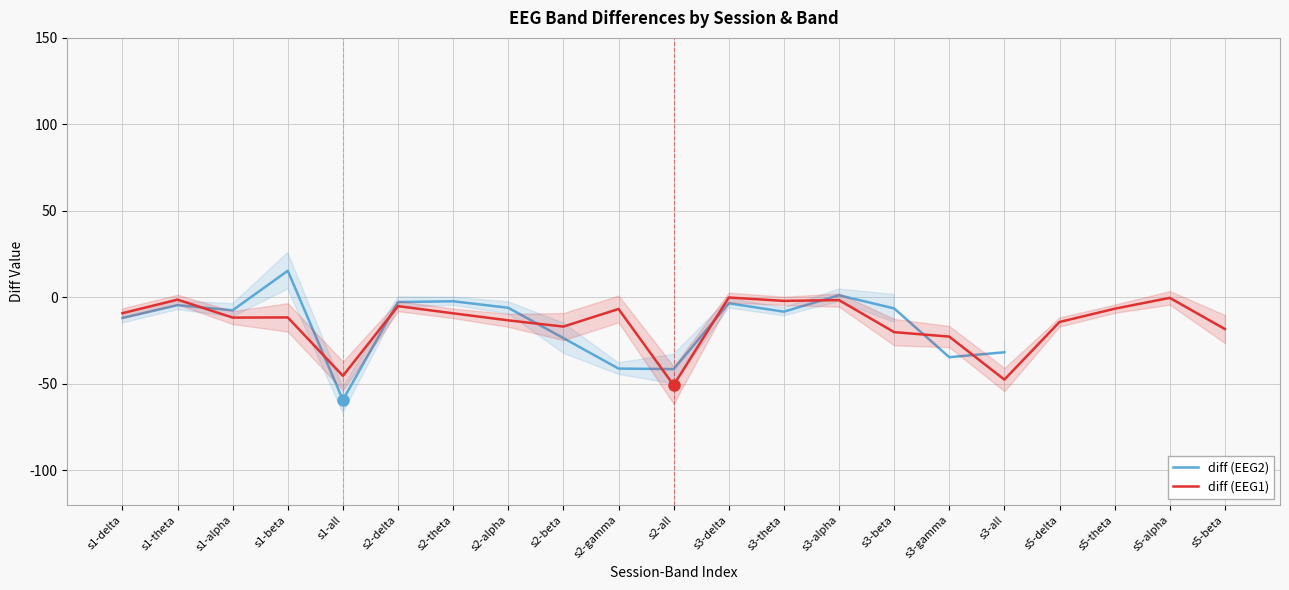

Does the chart display data point markers on the line(s)?

No